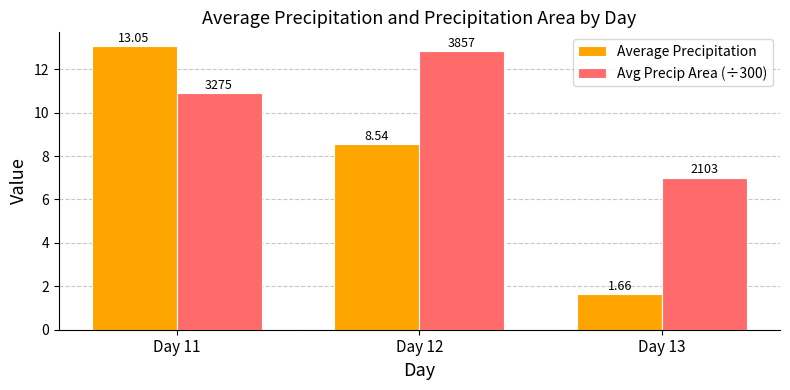

At Day 13, list the series in order from smallest to largest.

Average Precipitation, Avg Precip Area (÷300)